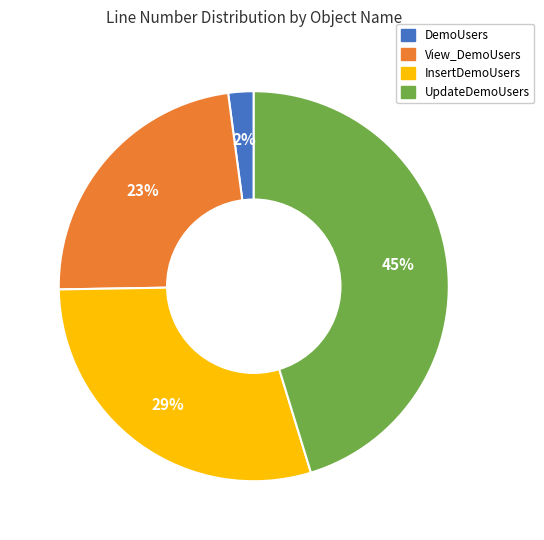

What is the smallest slice in the pie chart?

DemoUsers